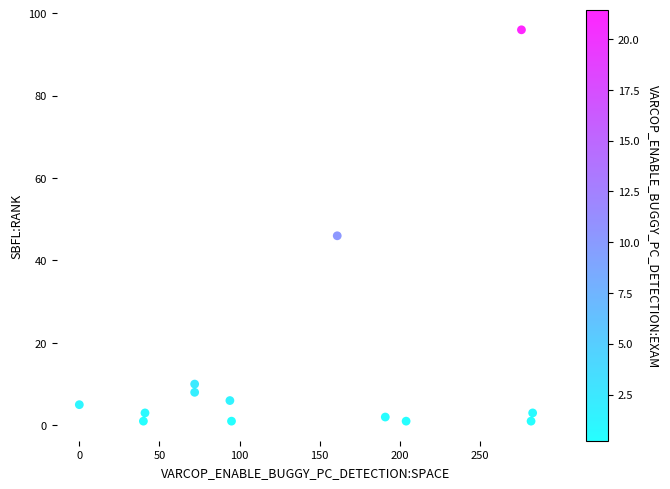

What Y value in the scatter plot is closest to 48?

46